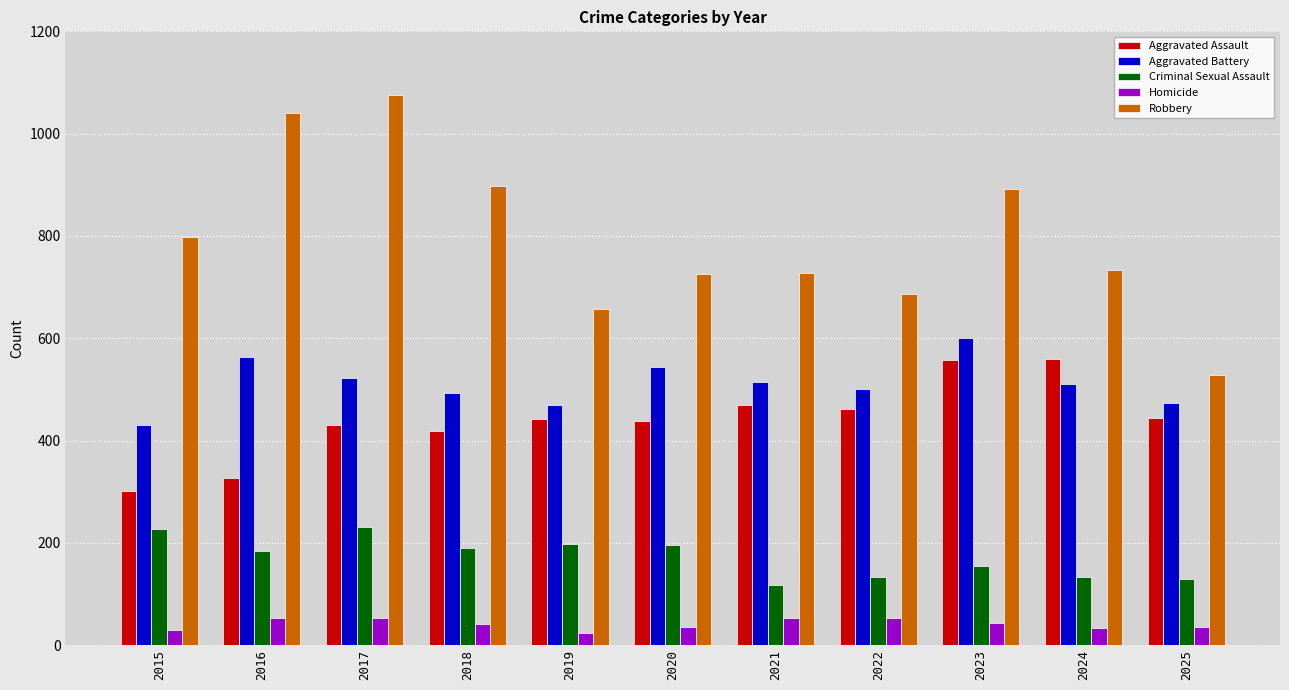

Which series has the largest total across all categories?

Robbery